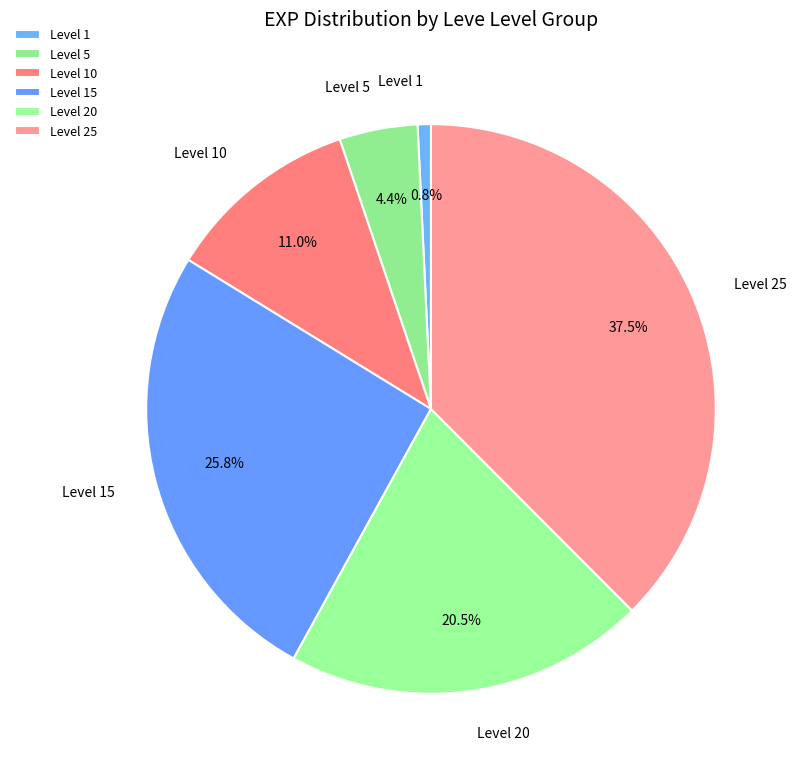

Does any single category account for the majority?

No